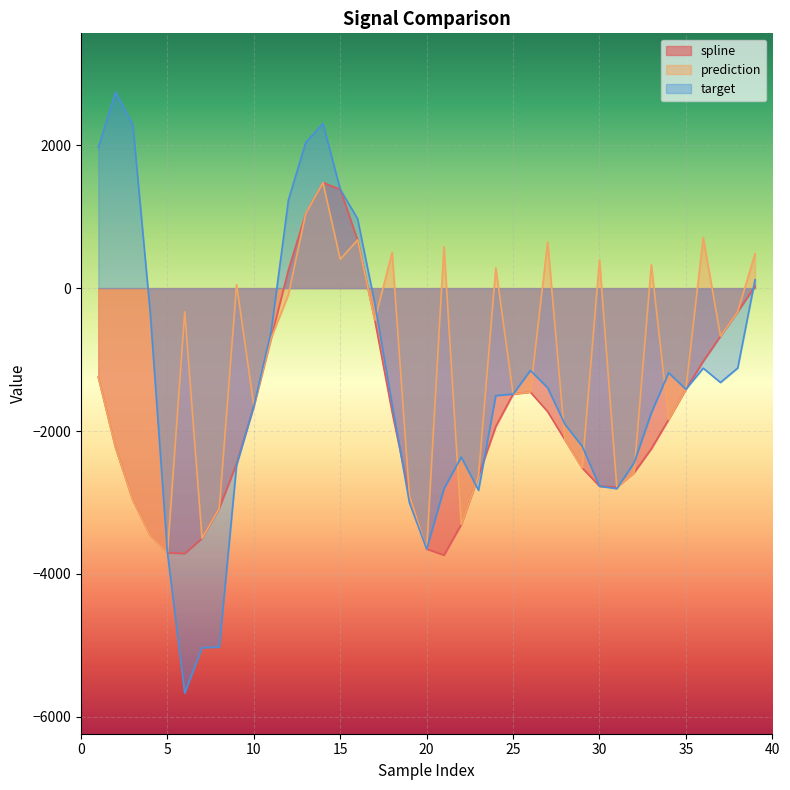

True or false: target has a value of 189.0 at 39.

False